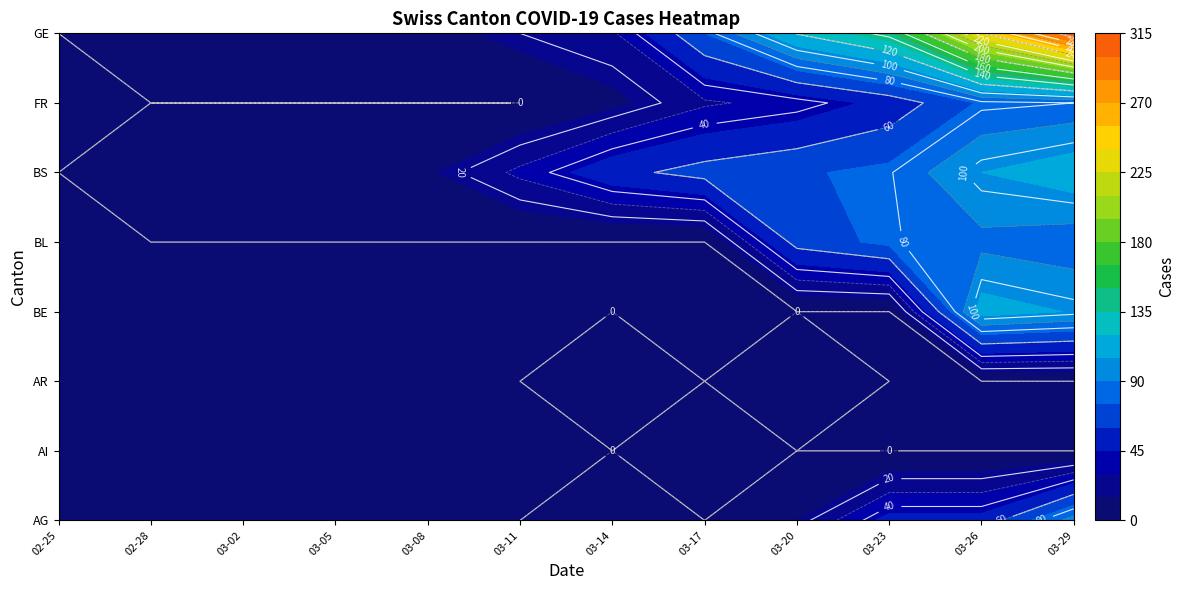

What is the sum of all AI values?

1